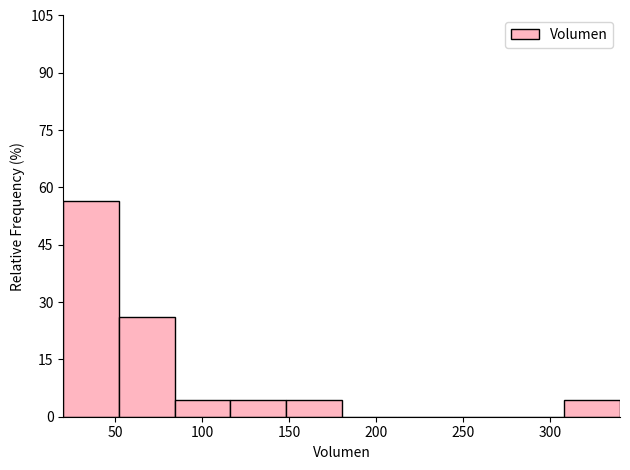

Reading left to right, transcribe this chart: for each bar, give the range it covers on the x-axis and its height. Neither the bar edges nor the heights are printed on the chart, so give them approximately, as read against the axes.

20 to 52: 56
52 to 84: 26
84 to 116: 4
116 to 148: 4
148 to 180: 4
180 to 212: 0
212 to 244: 0
244 to 276: 0
276 to 308: 0
308 to 340: 4